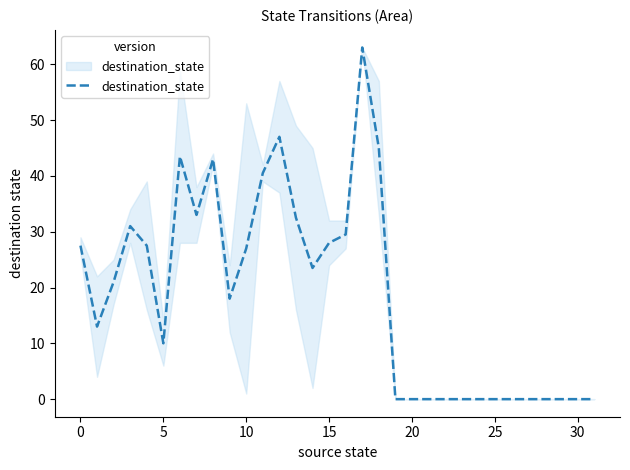

What is the maximum value shown in the chart?

63.0